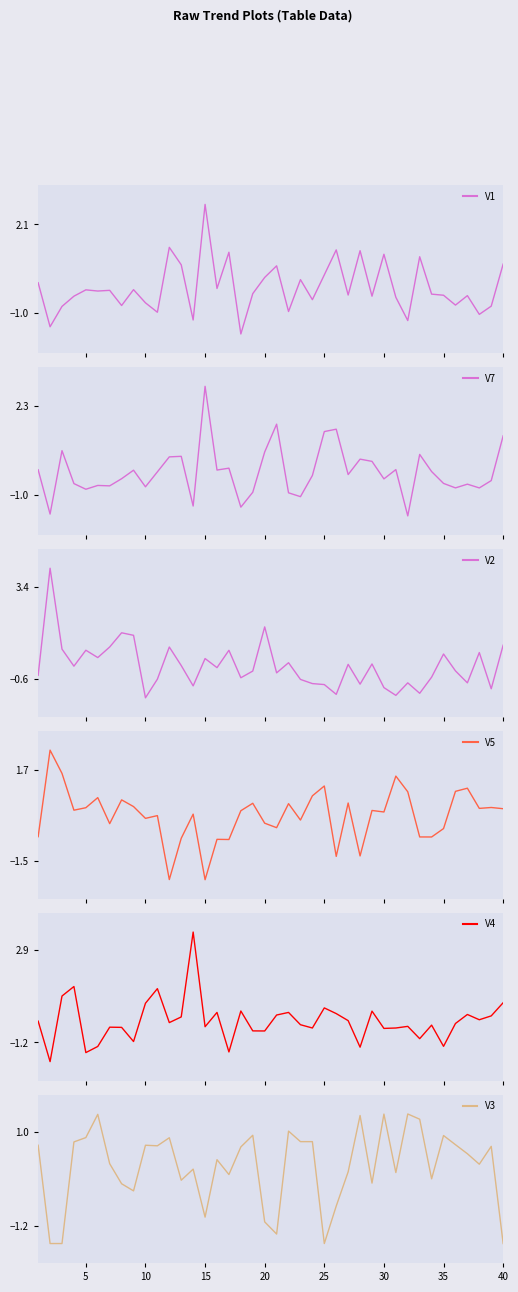

Reading right to left, transcribe all the data shown in this chart.

V1: 0.7	-0.8	-1.0	-0.4	-0.7	-0.4	-0.3	1.0	-1.3	-0.4	1.1	-0.4	1.2	-0.4	1.2	0.3	-0.5	0.2	-0.9	0.7	0.3	-0.3	-1.7	1.1	-0.1	2.8	-1.2	0.7	1.3	-1.0	-0.6	-0.2	-0.7	-0.2	-0.2	-0.2	-0.4	-0.8	-1.5	0.1
V7: 1.2	-0.5	-0.7	-0.6	-0.7	-0.6	-0.1	0.5	-1.8	-0.0	-0.4	0.3	0.3	-0.2	1.4	1.4	-0.3	-1.0	-0.9	1.6	0.6	-0.9	-1.4	0.0	-0.1	3.0	-1.4	0.4	0.4	-0.1	-0.7	-0.1	-0.4	-0.6	-0.6	-0.8	-0.6	0.7	-1.7	-0.1
V2: 0.9	-1.0	0.5	-0.8	-0.3	0.5	-0.5	-1.2	-0.8	-1.3	-1.0	0.0	-0.8	0.0	-1.3	-0.9	-0.8	-0.6	0.1	-0.3	1.7	-0.3	-0.6	0.6	-0.1	0.3	-0.9	-0.0	0.8	-0.6	-1.4	1.3	1.4	0.8	0.3	0.6	-0.1	0.7	4.2	-0.5
V5: 0.3	0.4	0.4	1.1	1.0	-0.4	-0.6	-0.6	0.9	1.5	0.2	0.3	-1.3	0.5	-1.3	1.1	0.8	-0.1	0.5	-0.3	-0.2	0.5	0.3	-0.7	-0.7	-2.1	0.2	-0.7	-2.1	0.1	0.0	0.4	0.7	-0.2	0.7	0.4	0.3	1.6	2.4	-0.6
V4: 0.6	-0.0	-0.2	0.0	-0.4	-1.4	-0.4	-1.0	-0.5	-0.6	-0.6	0.2	-1.4	-0.2	0.1	0.3	-0.6	-0.4	0.1	0.0	-0.7	-0.7	0.2	-1.6	0.1	-0.5	3.7	-0.1	-0.3	1.2	0.5	-1.2	-0.5	-0.5	-1.4	-1.7	1.3	0.9	-2.1	-0.2
V3: -1.6	0.7	0.2	0.5	0.7	0.9	-0.1	1.3	1.4	0.1	1.4	-0.2	1.4	0.1	-0.7	-1.6	0.8	0.8	1.0	-1.4	-1.1	0.9	0.7	0.0	0.4	-1.0	0.1	-0.1	0.9	0.7	0.7	-0.4	-0.2	0.3	1.4	0.9	0.8	-1.6	-1.6	0.7